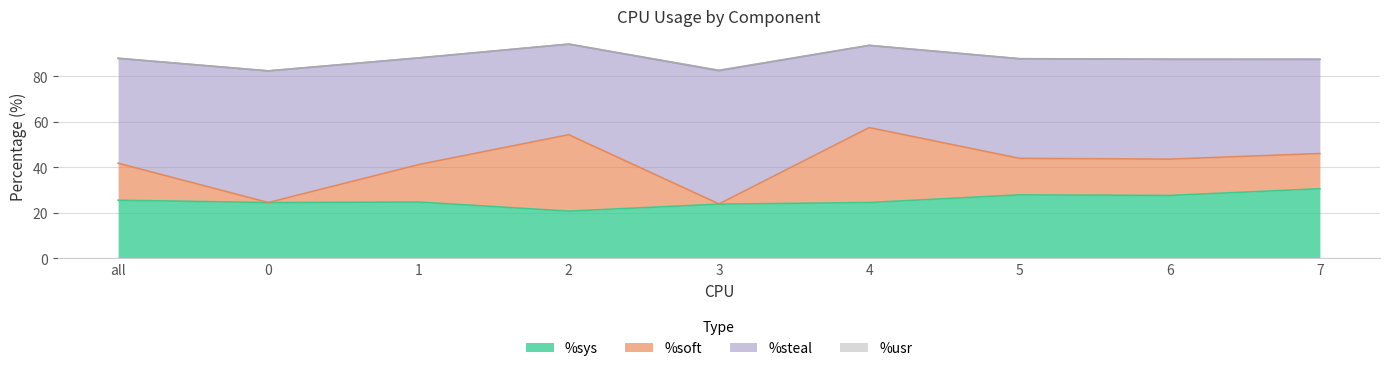

Which category has the highest value in the %sys series?

7